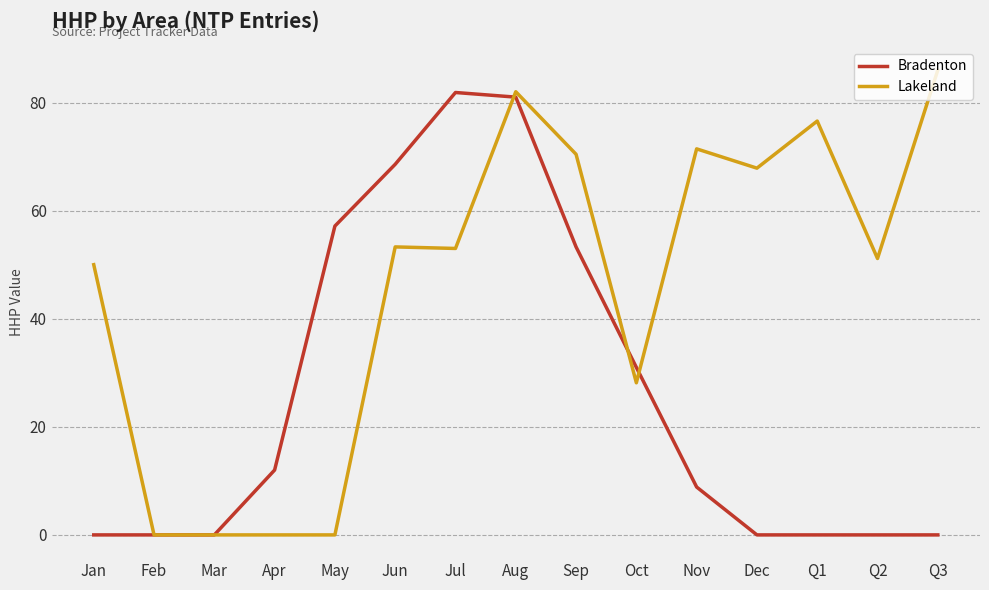

True or false: Bradenton has more than 0 interior local peaks.

True